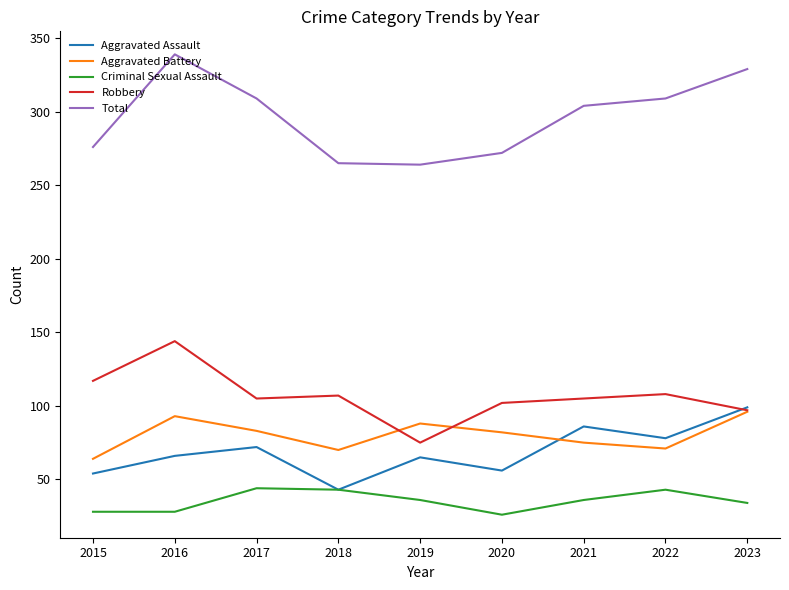

What is the greatest value displayed?

339